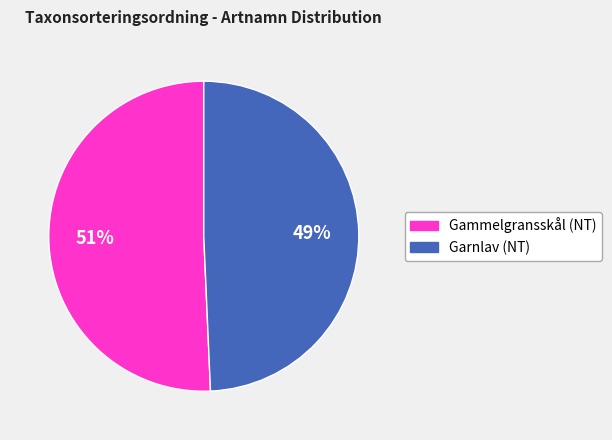

The Garnlav (NT) slice represents 49% of the pie. True or false?

True